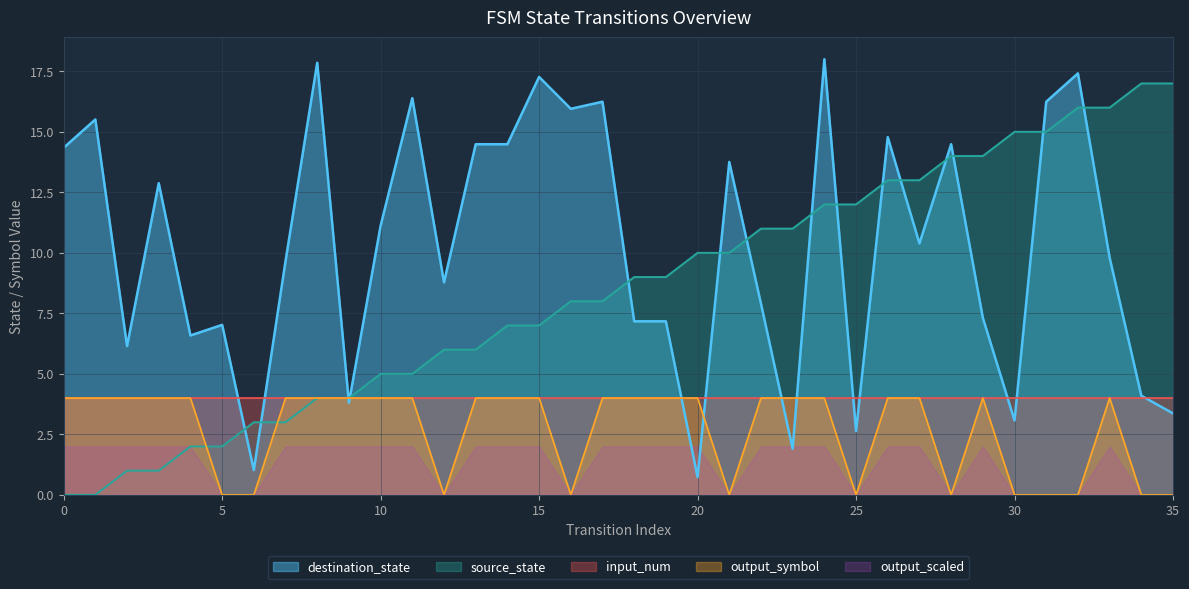

What is the value of the destination_state point at the 22nd from the left?

13.8